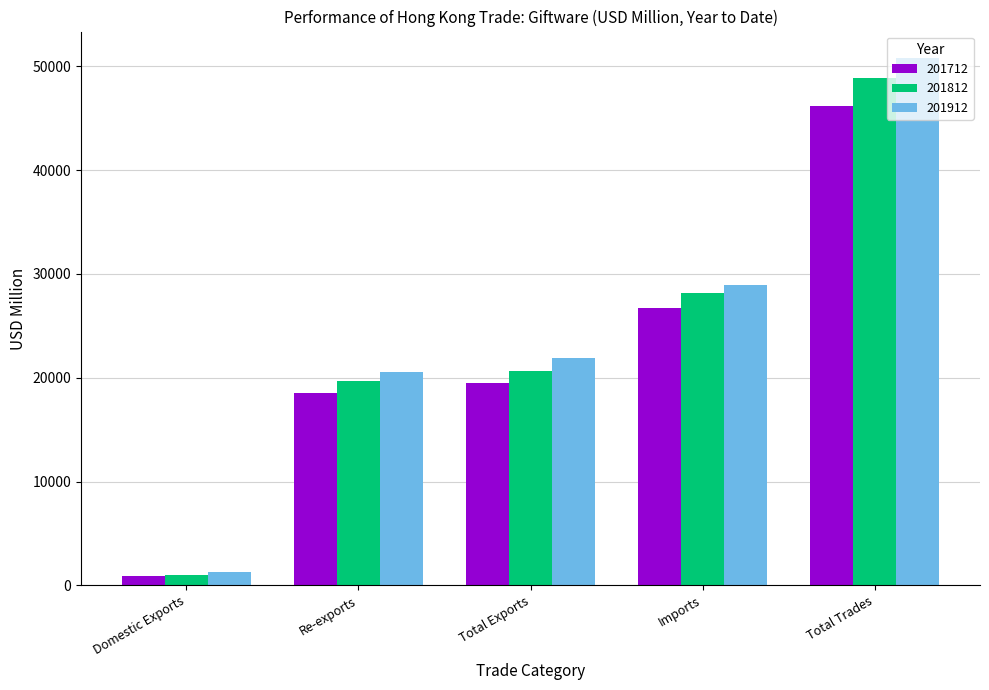

List the labels in order of 201912 value, smallest first.

Domestic Exports, Re-exports, Total Exports, Imports, Total Trades